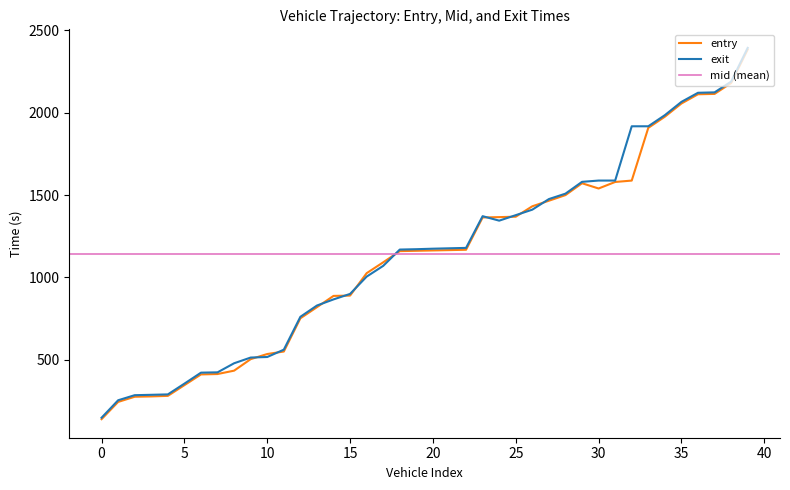

Is this an area chart (filled region under the line)?

No